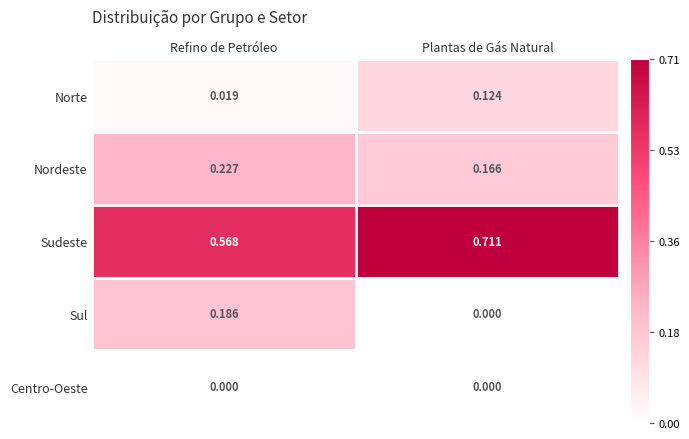

At which category is the sum across all series the highest?

Plantas de Gás Natural